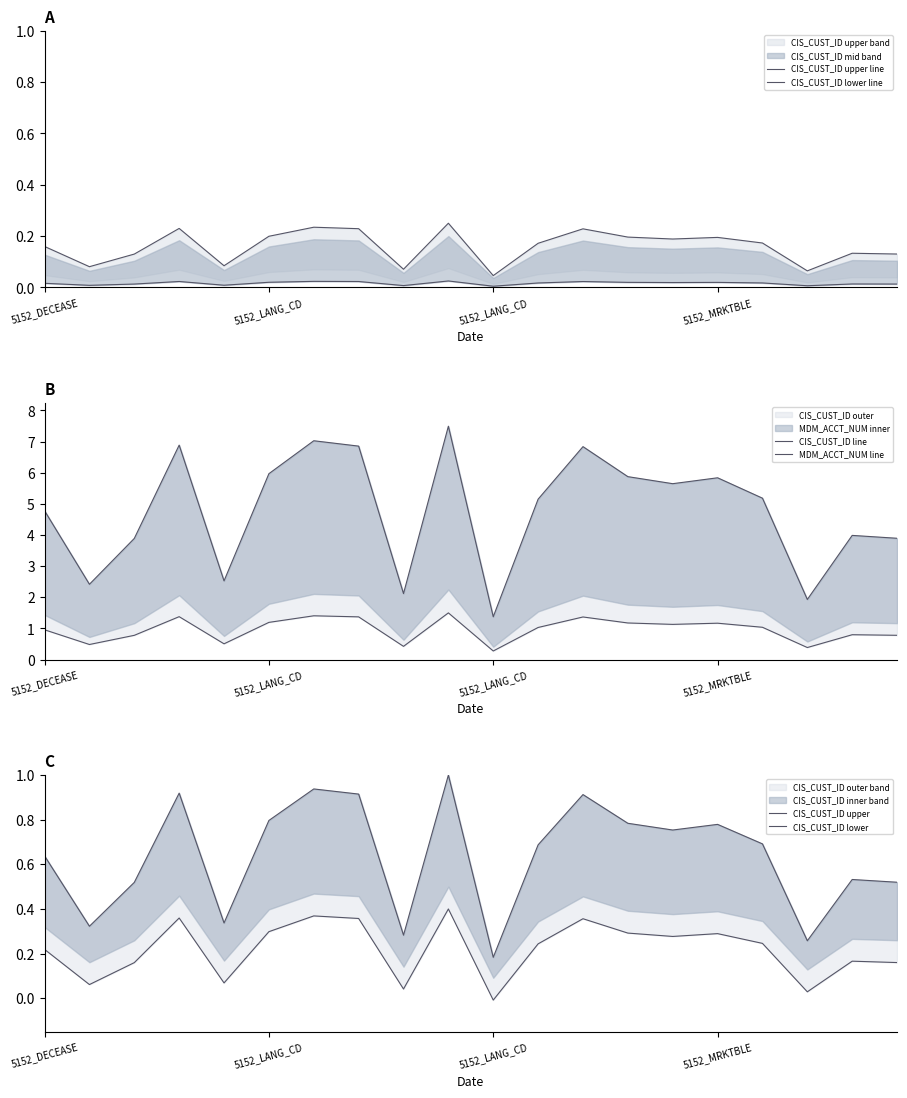

At how many categories does at least one series exceed 4?

12